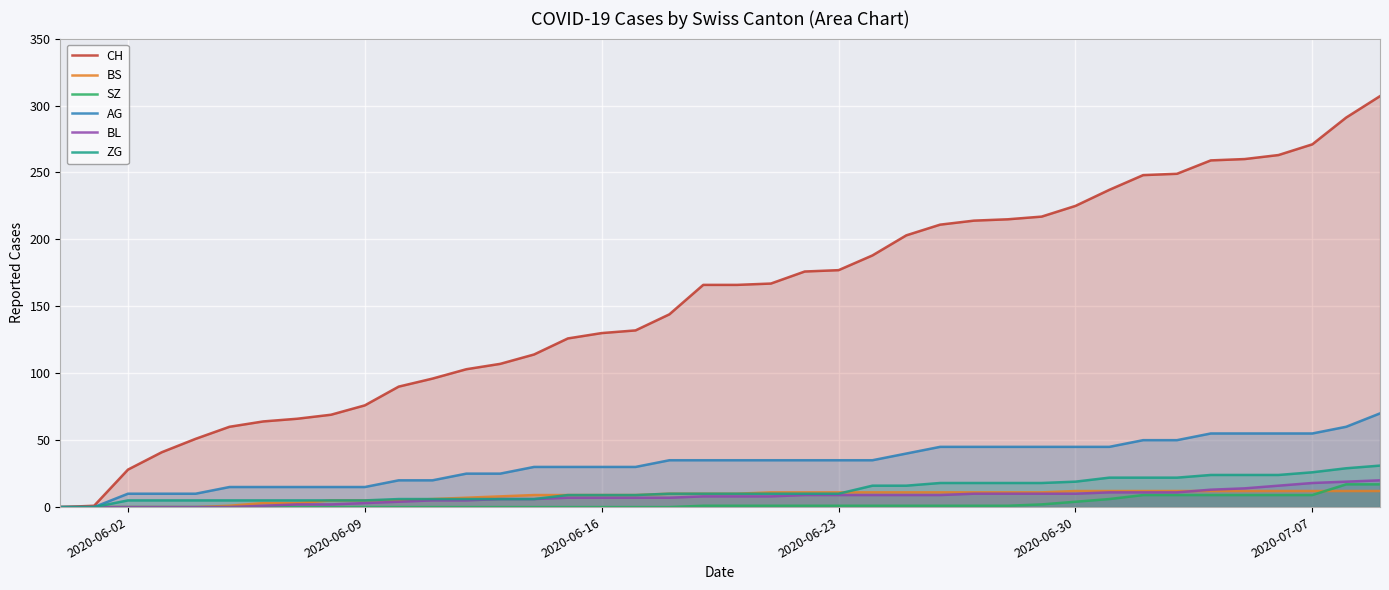

The AG series shows 55 at 2020-07-07. True or false?

True